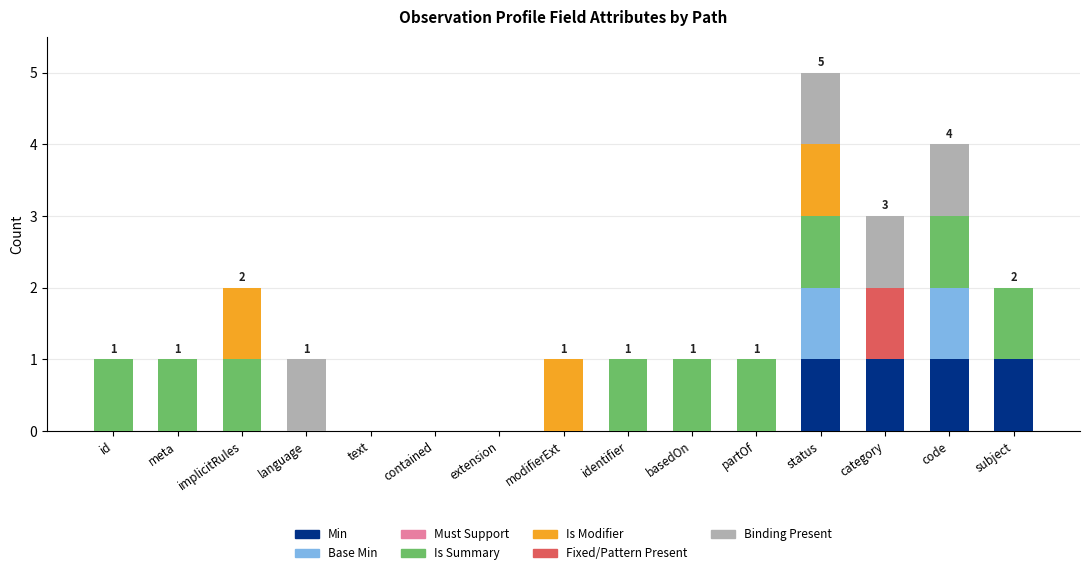

At which category is the sum across all series the highest?

status